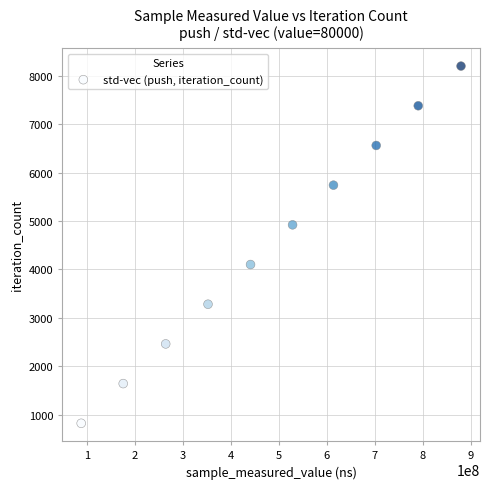

What is the range of Y values (max minus min)?

7380